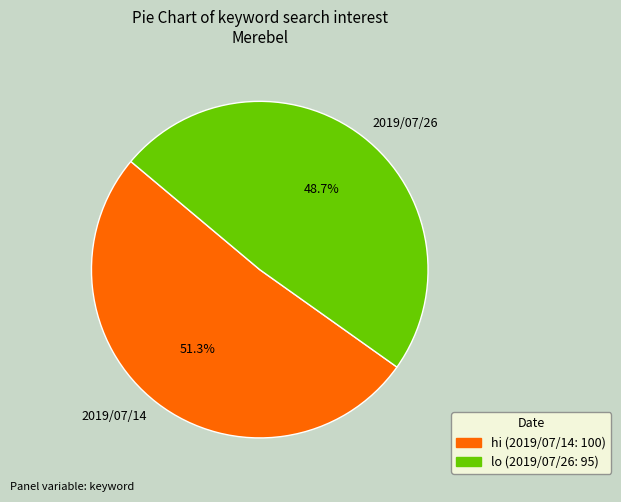

True or false: 2019/07/14 accounts for 51% of the total.

True